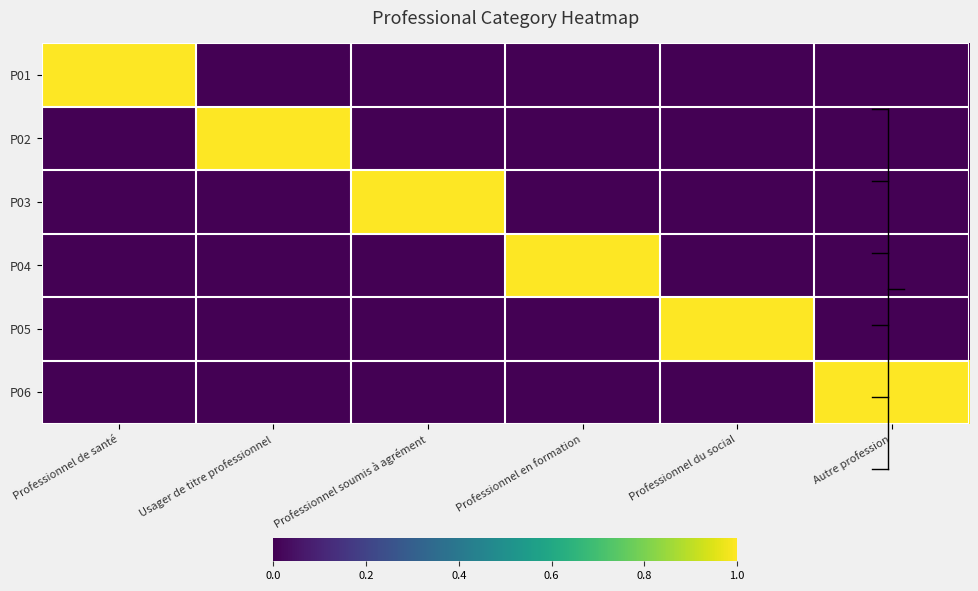

Reading right to left, transcribe all the data shown in this chart.

P01: Autre profession=0	Professionnel du social=0	Professionnel en formation=0	Professionnel soumis à agrément=0	Usager de titre professionnel=0	Professionnel de santé=1
P02: Autre profession=0	Professionnel du social=0	Professionnel en formation=0	Professionnel soumis à agrément=0	Usager de titre professionnel=1	Professionnel de santé=0
P03: Autre profession=0	Professionnel du social=0	Professionnel en formation=0	Professionnel soumis à agrément=1	Usager de titre professionnel=0	Professionnel de santé=0
P04: Autre profession=0	Professionnel du social=0	Professionnel en formation=1	Professionnel soumis à agrément=0	Usager de titre professionnel=0	Professionnel de santé=0
P05: Autre profession=0	Professionnel du social=1	Professionnel en formation=0	Professionnel soumis à agrément=0	Usager de titre professionnel=0	Professionnel de santé=0
P06: Autre profession=1	Professionnel du social=0	Professionnel en formation=0	Professionnel soumis à agrément=0	Usager de titre professionnel=0	Professionnel de santé=0